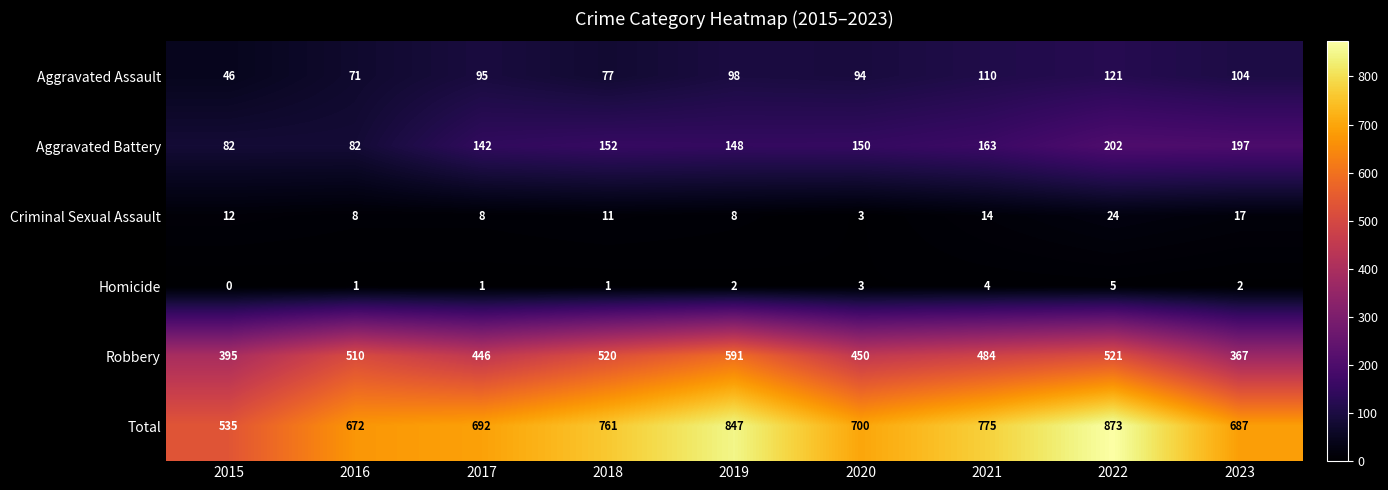

Count the number of categories in the chart.

9